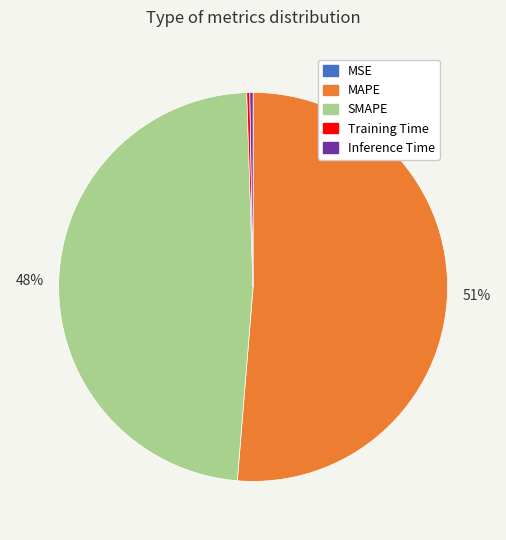

To the nearest percent, what is the average slice percentage?

20%